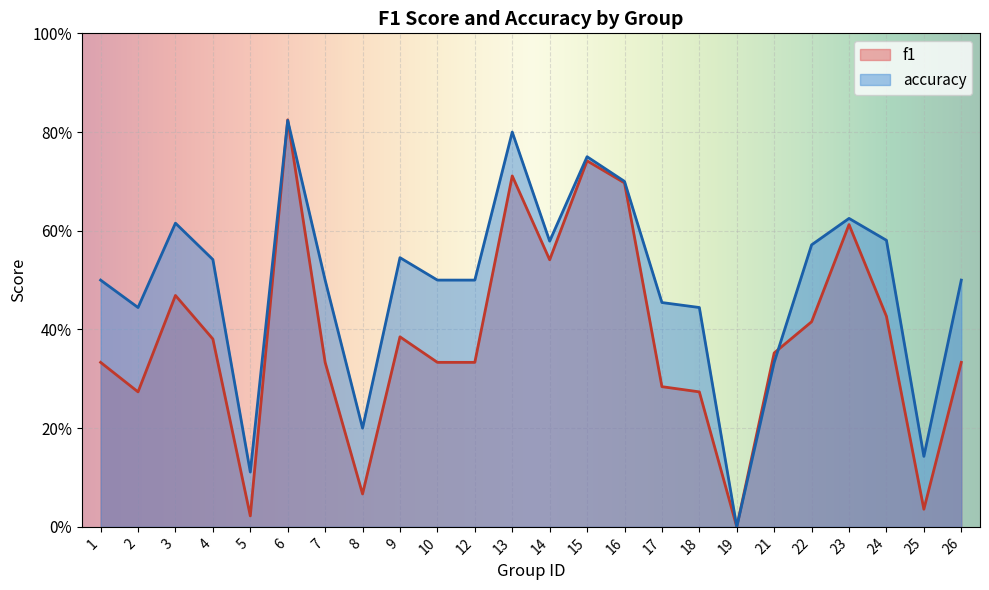

Which category has the highest value across all series?

6